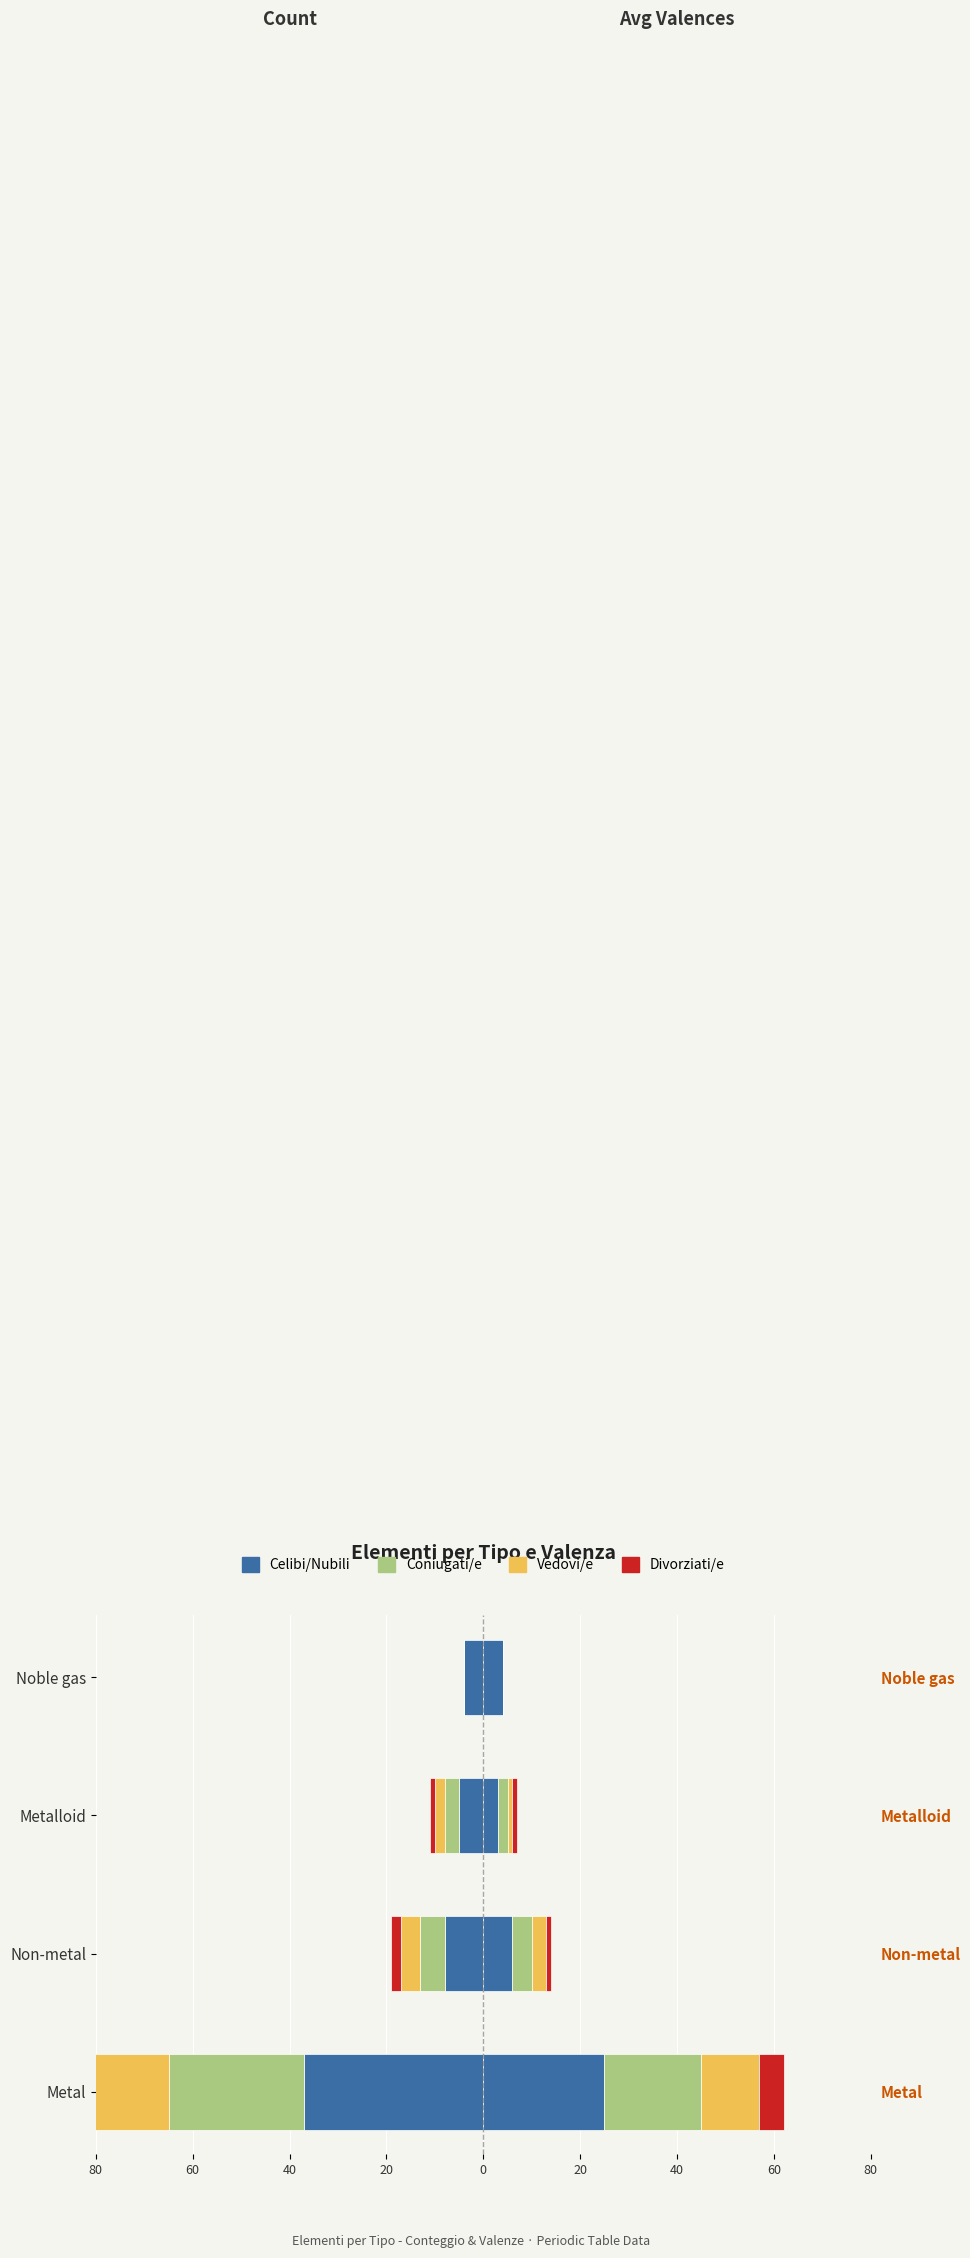

What is the value of the Divorziati/e bar at the 1st from the left?

-8